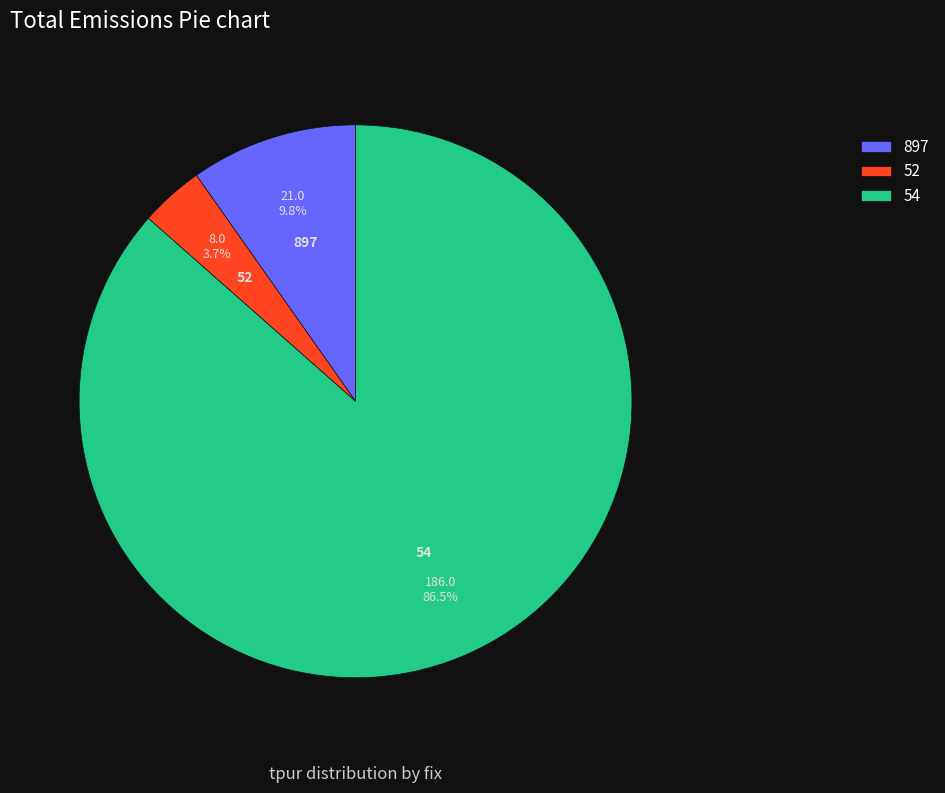

To the nearest percent, what is the difference between the largest and smallest slice percentages?

83%